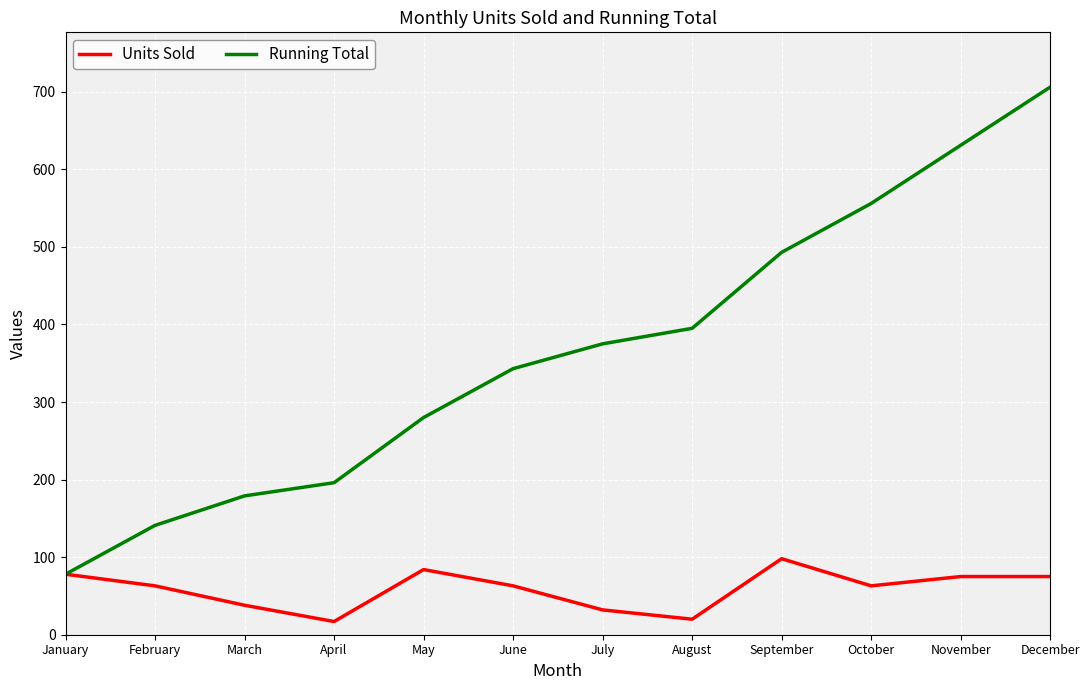

Is it true that Units Sold equals 19 at June?

False